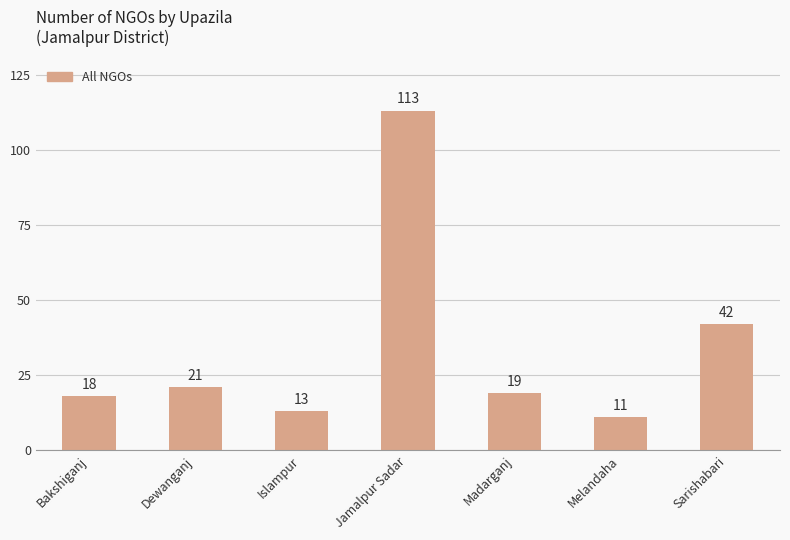

The value at Islampur is 13. True or false?

True